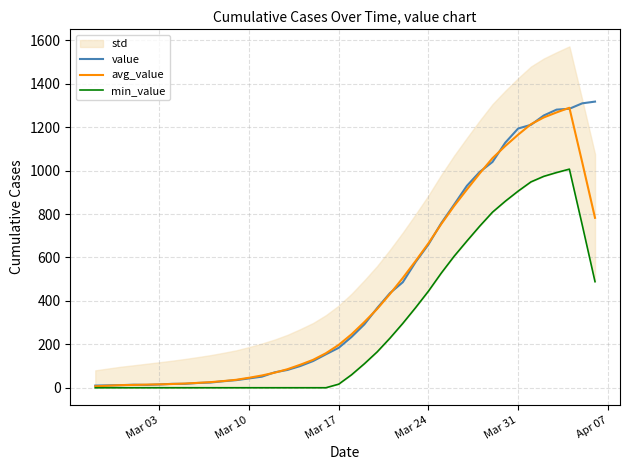

Which series has the widest spread of values?

value